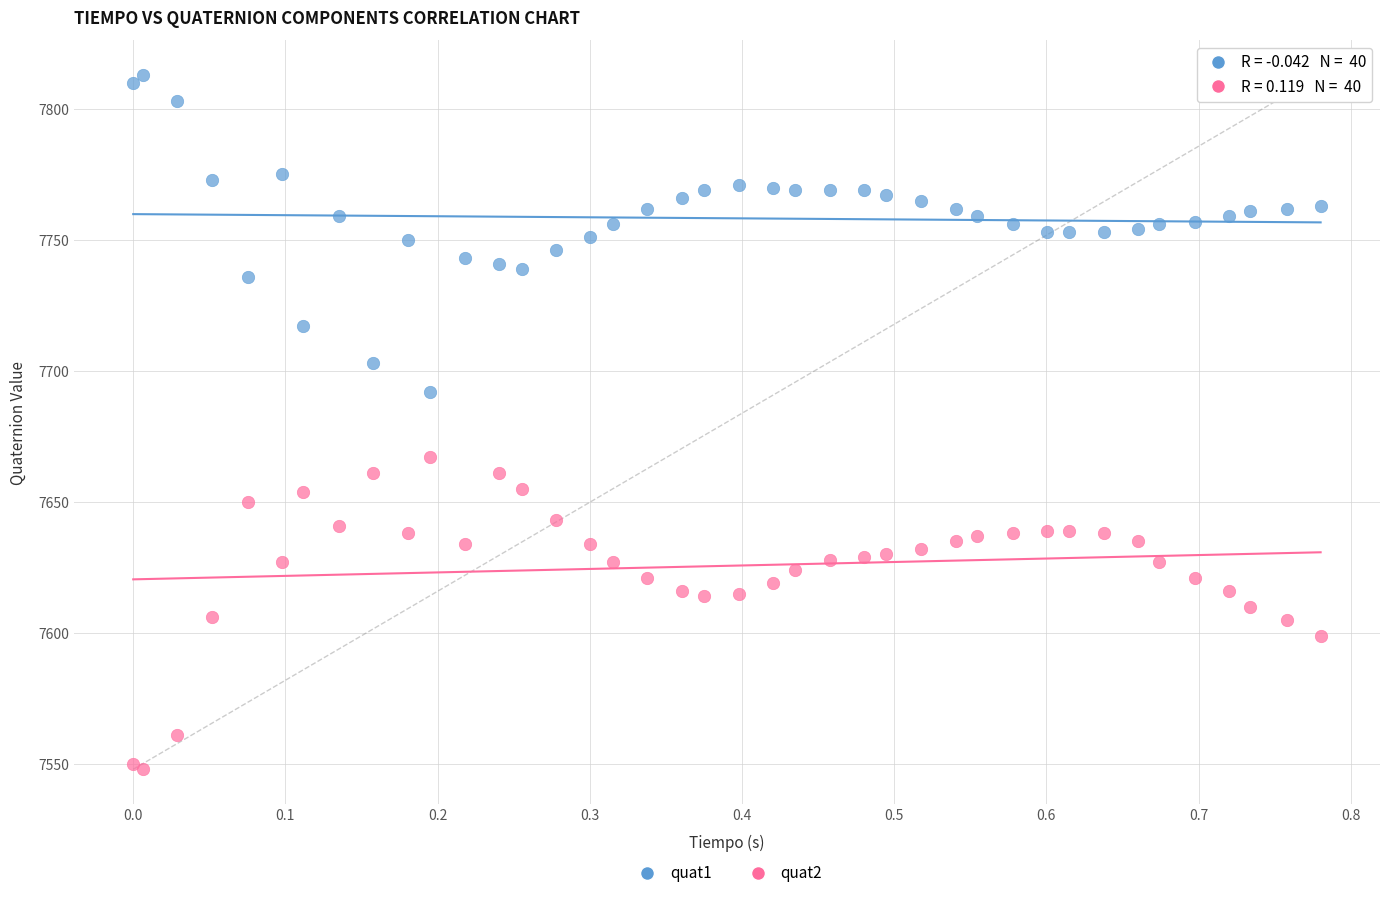

Which series contains the highest Y value?

quat1